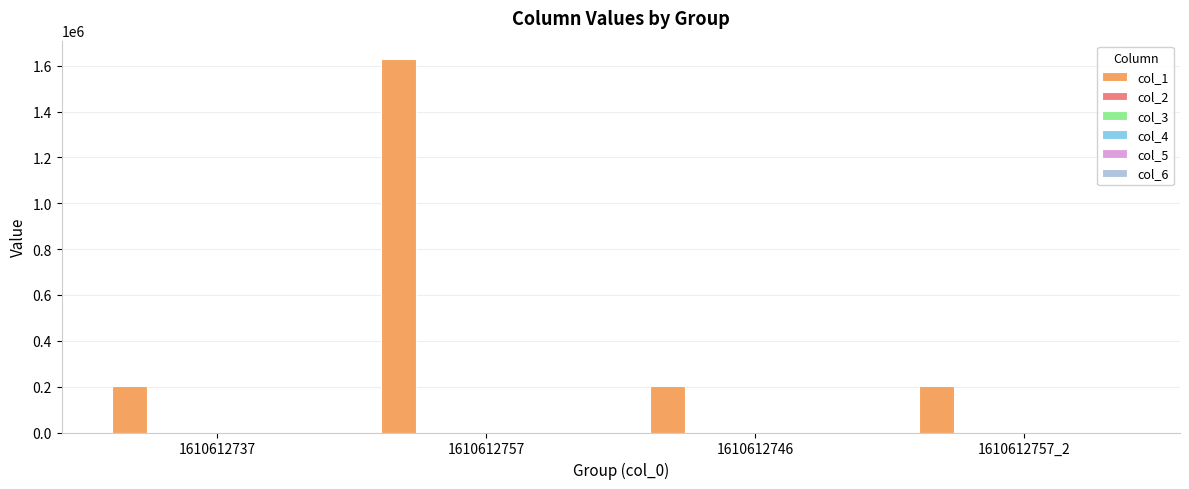

What is the maximum value shown in the chart?

1627774.0